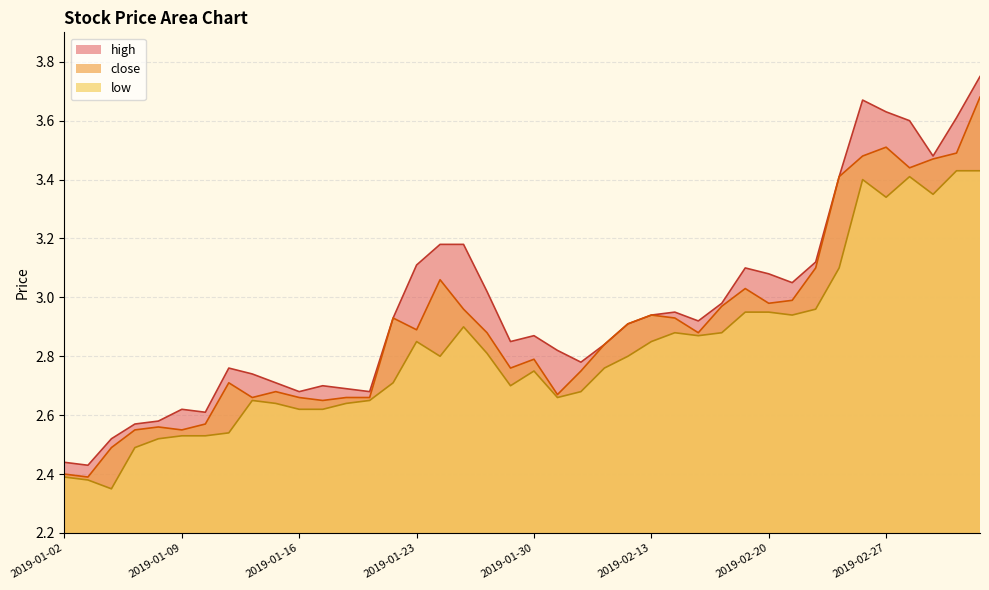

At which label is low closest to 2?

2019-01-04